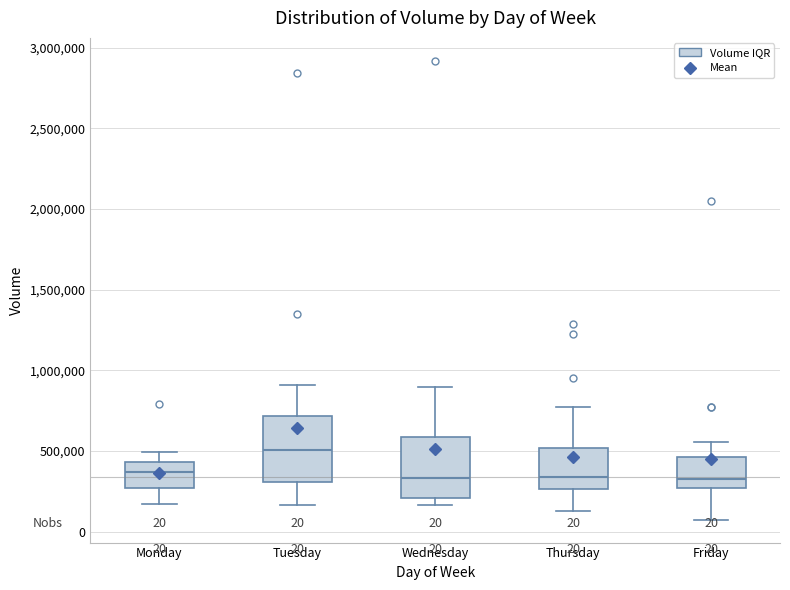

Which box's median line is the highest?

Tuesday